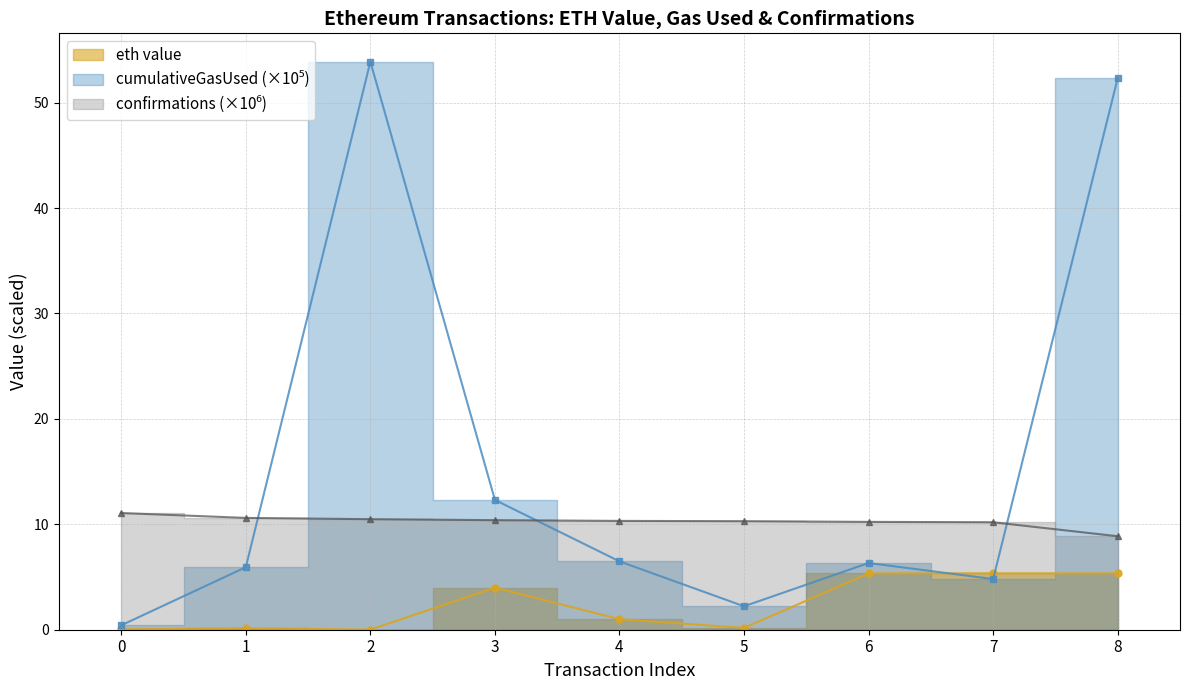

Is the value of cumulativeGasUsed at 7 greater than the value of eth value at 3?

Yes